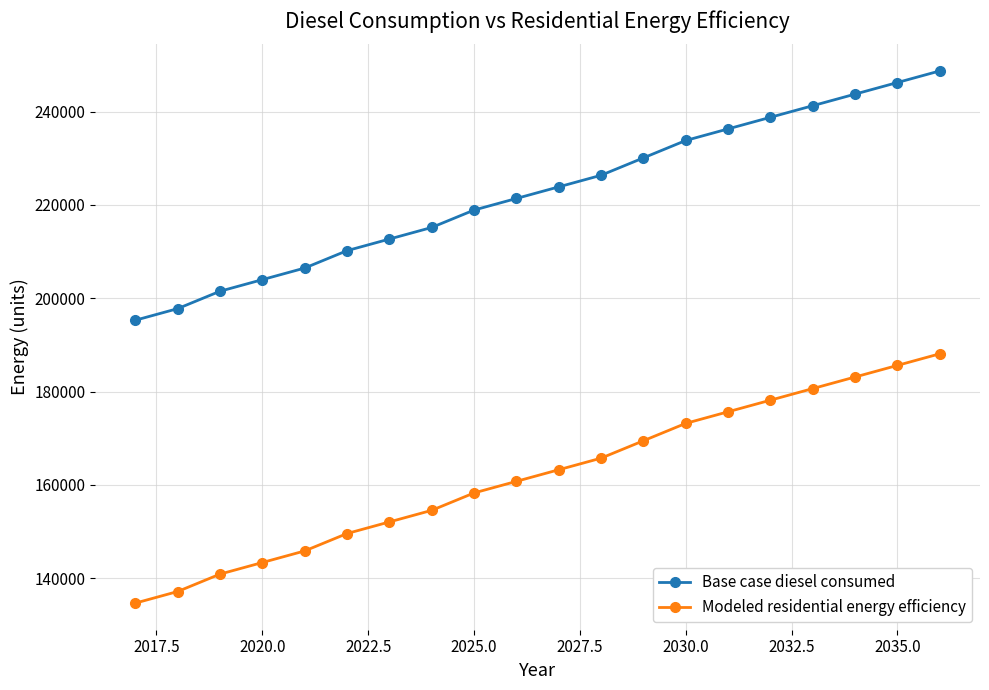

What is the difference between the maximum and minimum values in the Modeled residential energy efficiency series?

53429.9